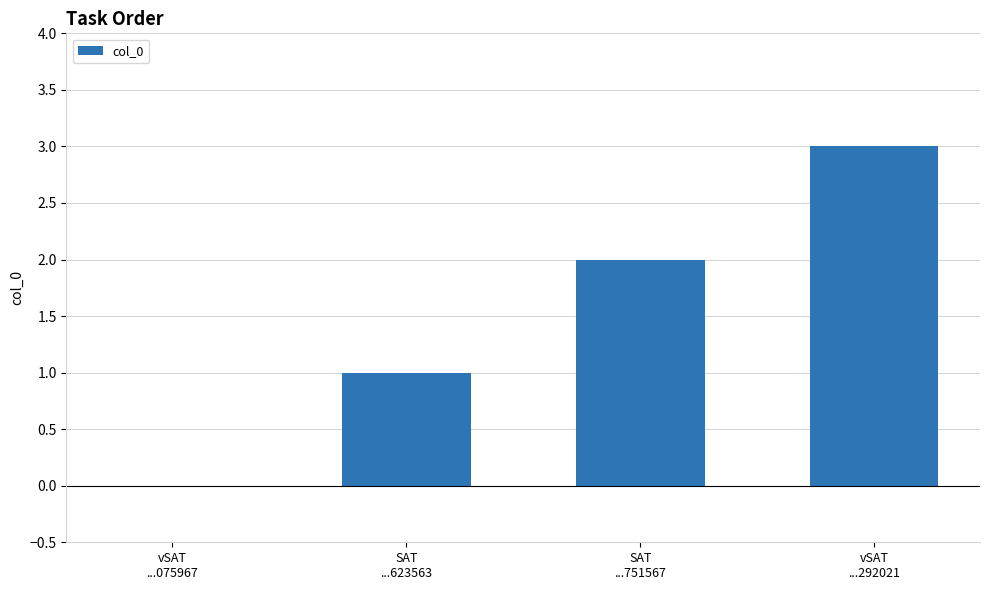

What is the greatest value displayed?

3